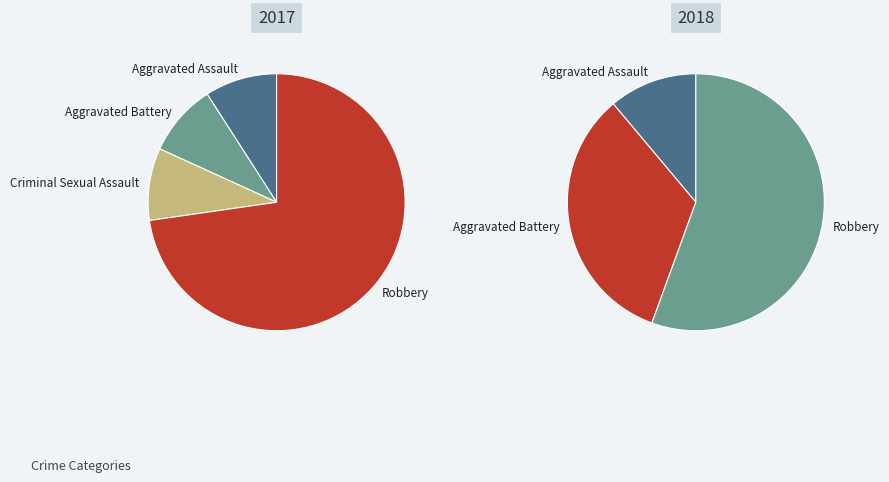

Rank the series by their average value, from highest to lowest.

values_2017, values_2018